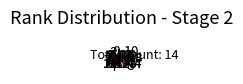

Does any single category account for the majority?

No